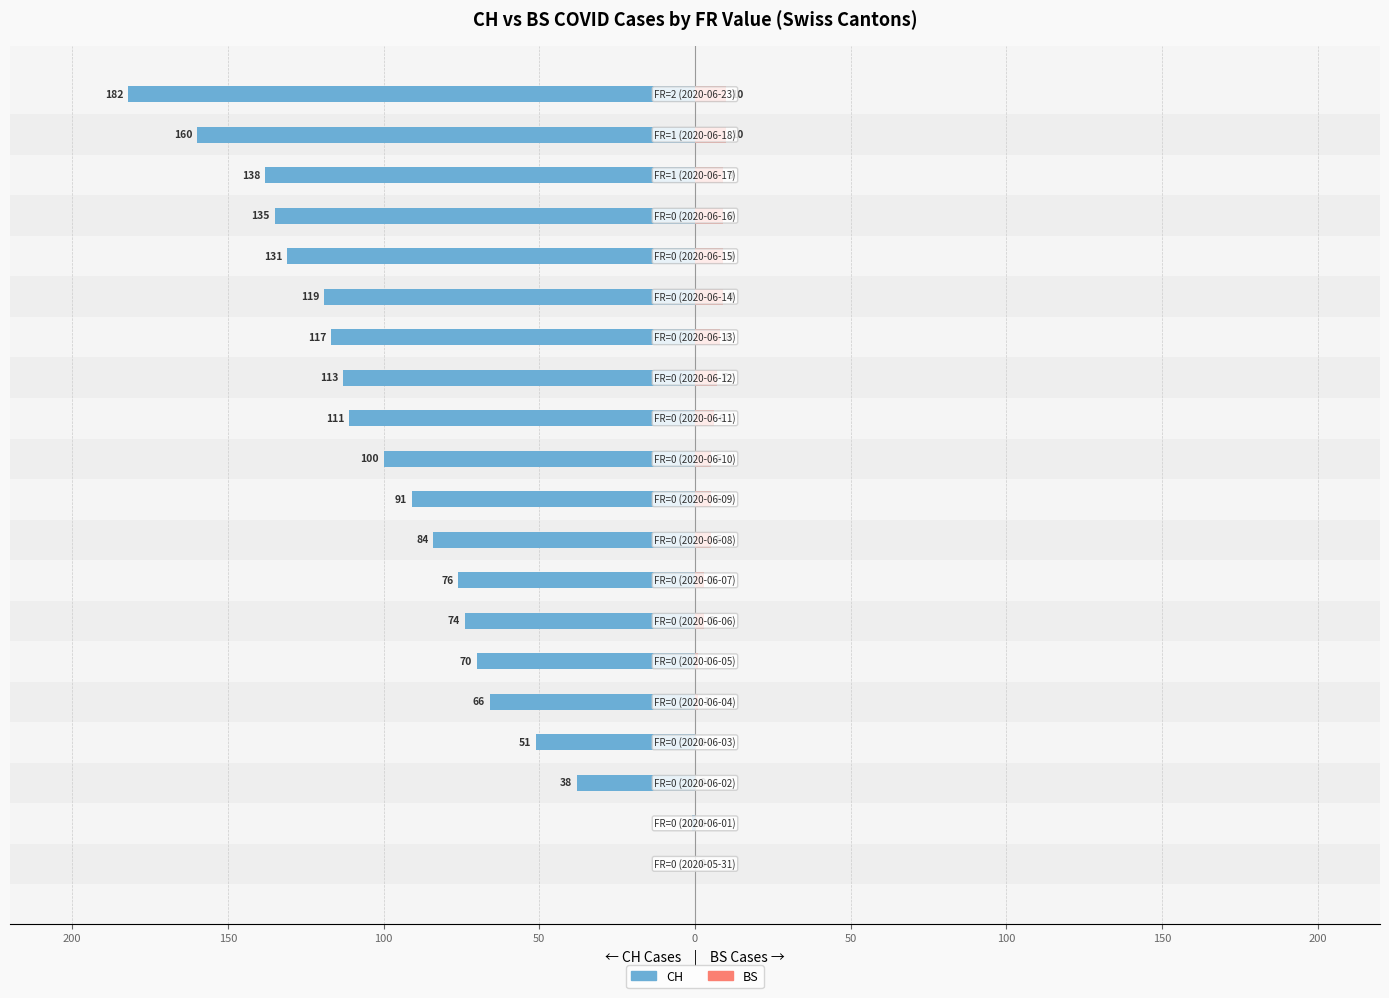

What is the total value across all series at 11?

-105